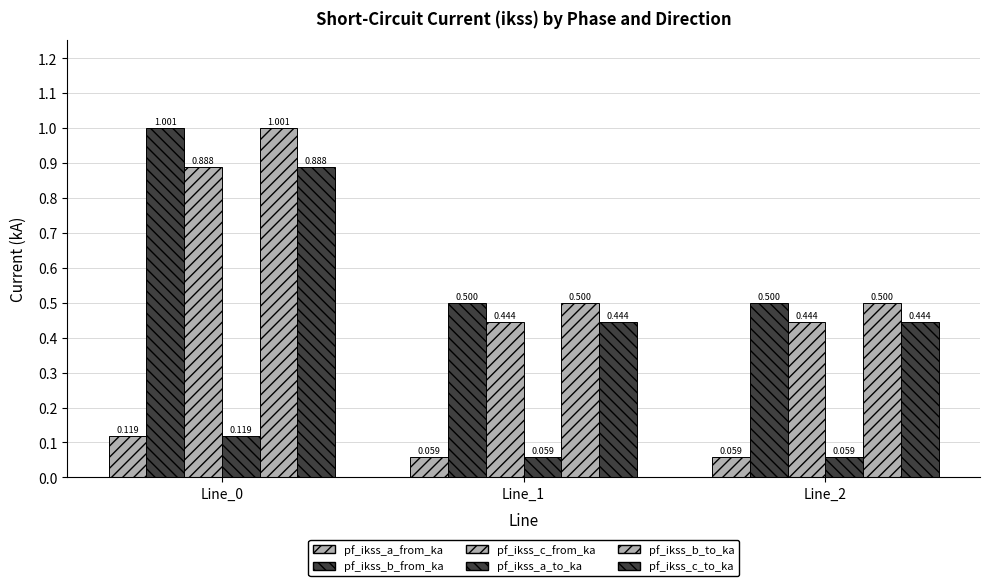

At how many categories does at least one series exceed 0?

3